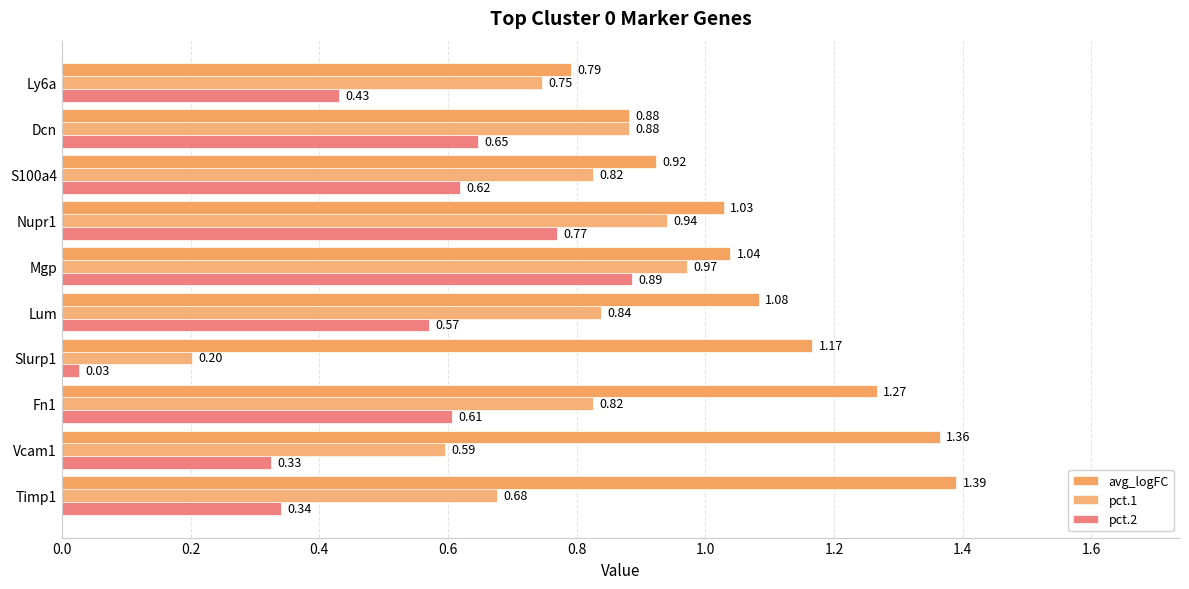

Which series has the largest total across all categories?

avg_logFC